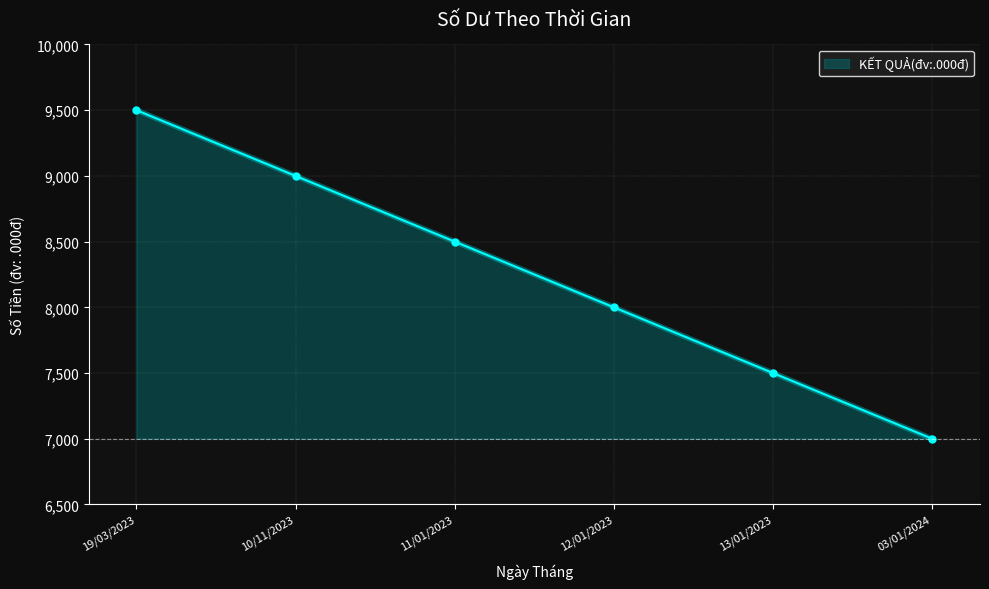

What is the maximum value shown in the chart?

9500